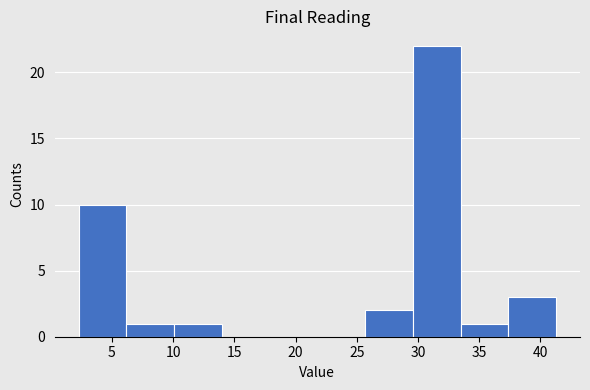

How tall is the bar that spans 33.5 to 37.5 on the x-axis? Neither the bar edges nor the heights are printed on the chart, so give them approximately, as read against the axes.

1